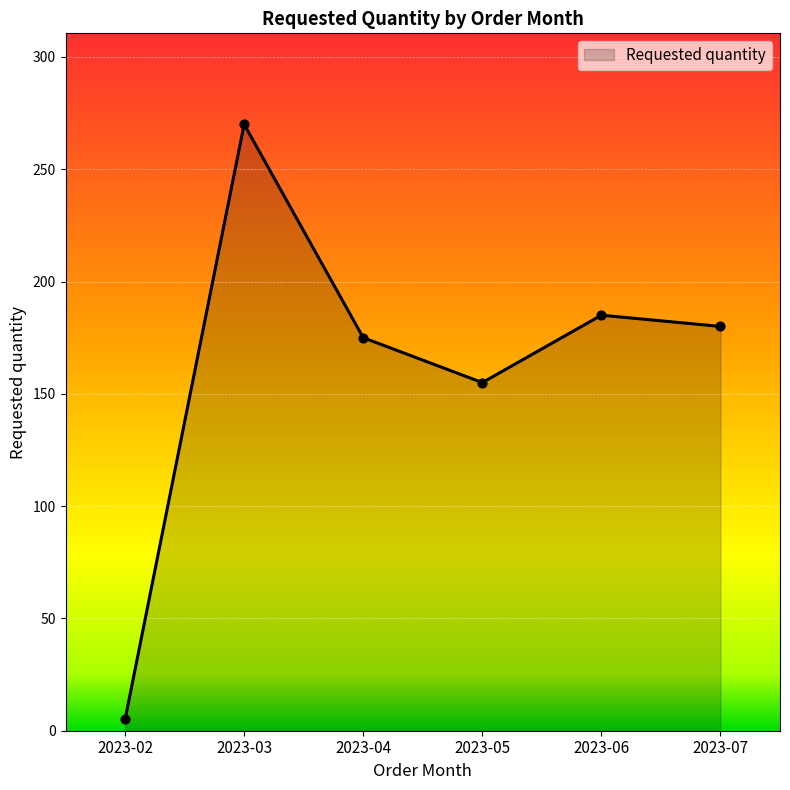

Approximately how many times larger is the value at 2023-06 compared to 2023-03?

0.7